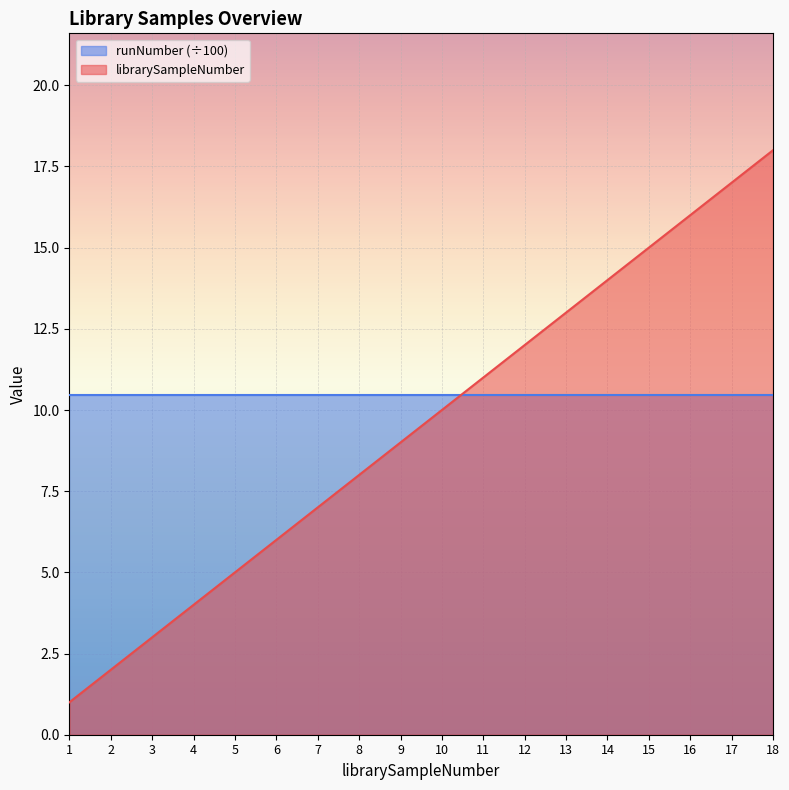

Rank the categories by value from lowest to highest.

1, 2, 3, 4, 5, 6, 7, 8, 9, 10, 11, 12, 13, 14, 15, 16, 17, 18